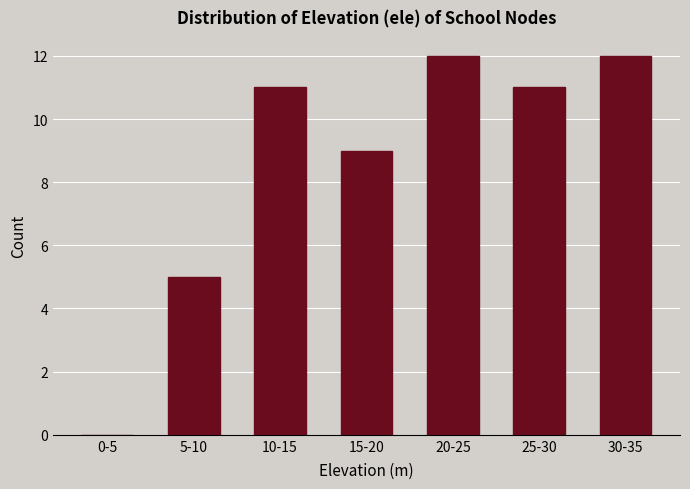

Reading left to right, what are all the values shown in this chart?

0-5=0	5-10=5	10-15=11	15-20=9	20-25=12	25-30=11	30-35=12